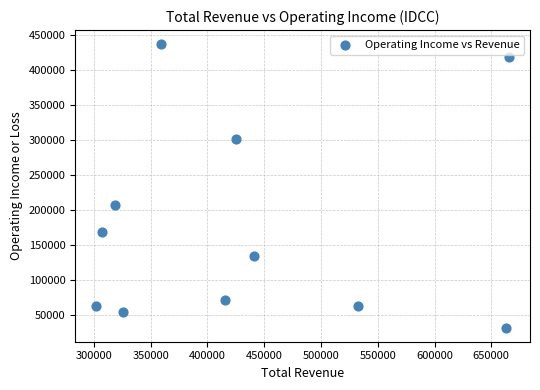

What Y value in the scatter plot is closest to 234800?

207600